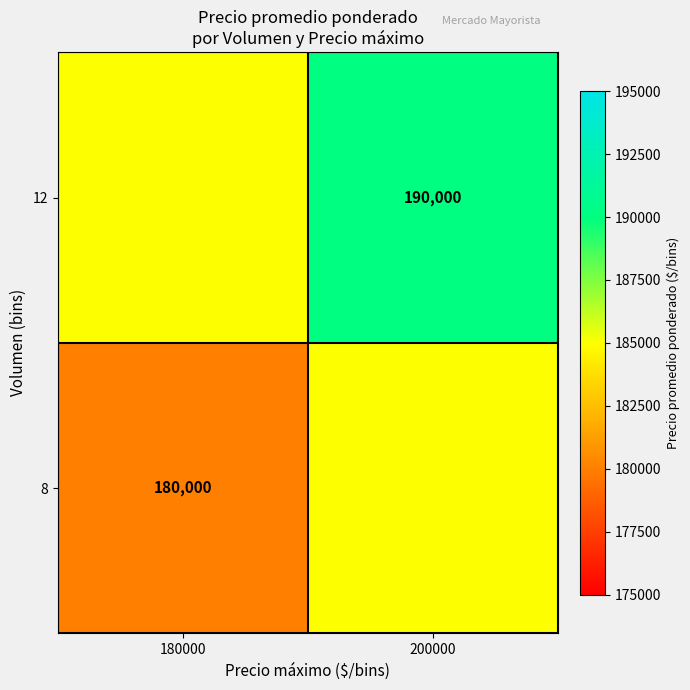

Is it true that 12 equals 190000 at 200000?

True